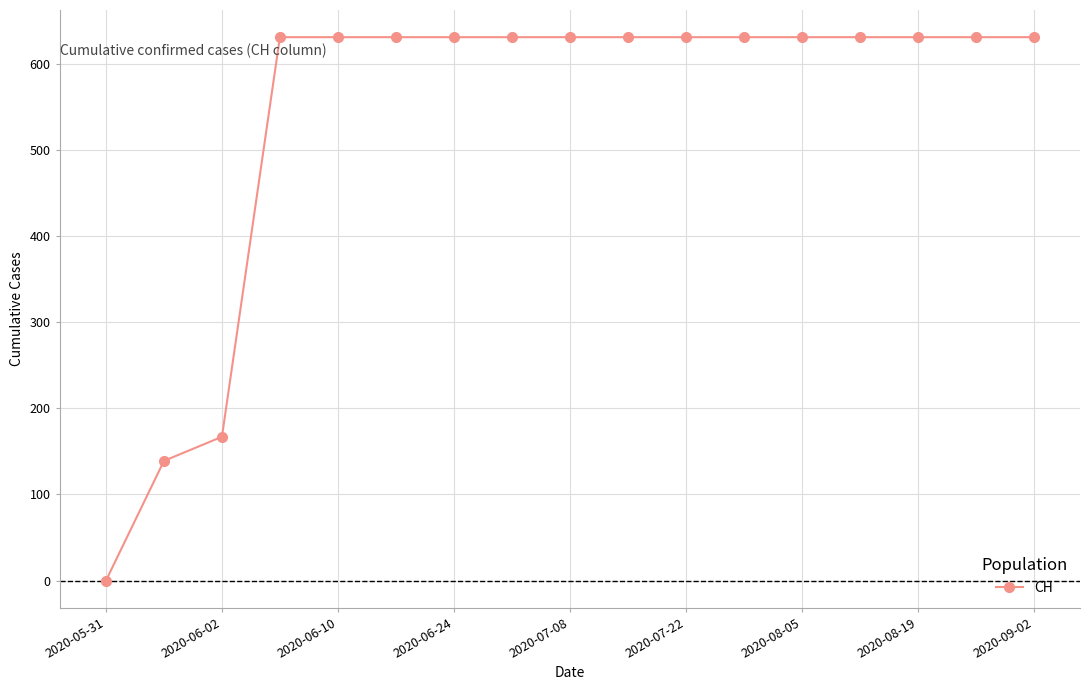

What is the value of the 7th point from the left?

631